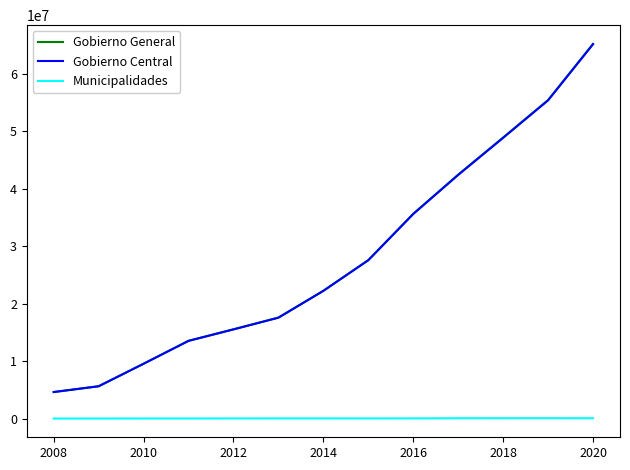

True or false: Gobierno Central and Municipalidades cross at least once.

False